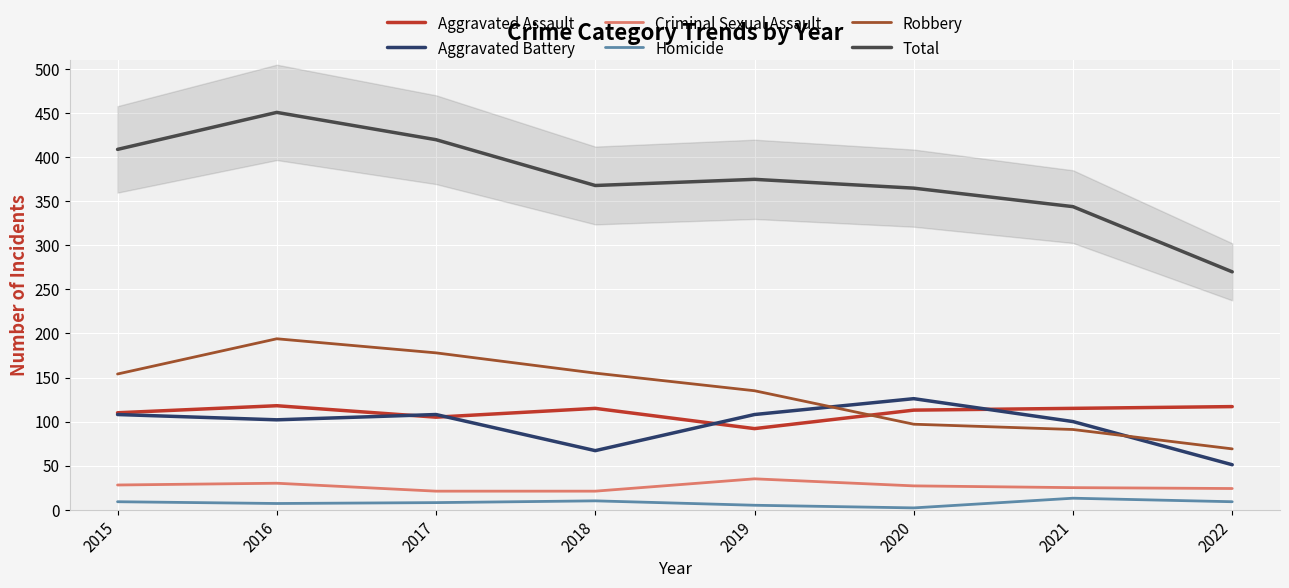

At which label is Homicide closest to 7?

2016